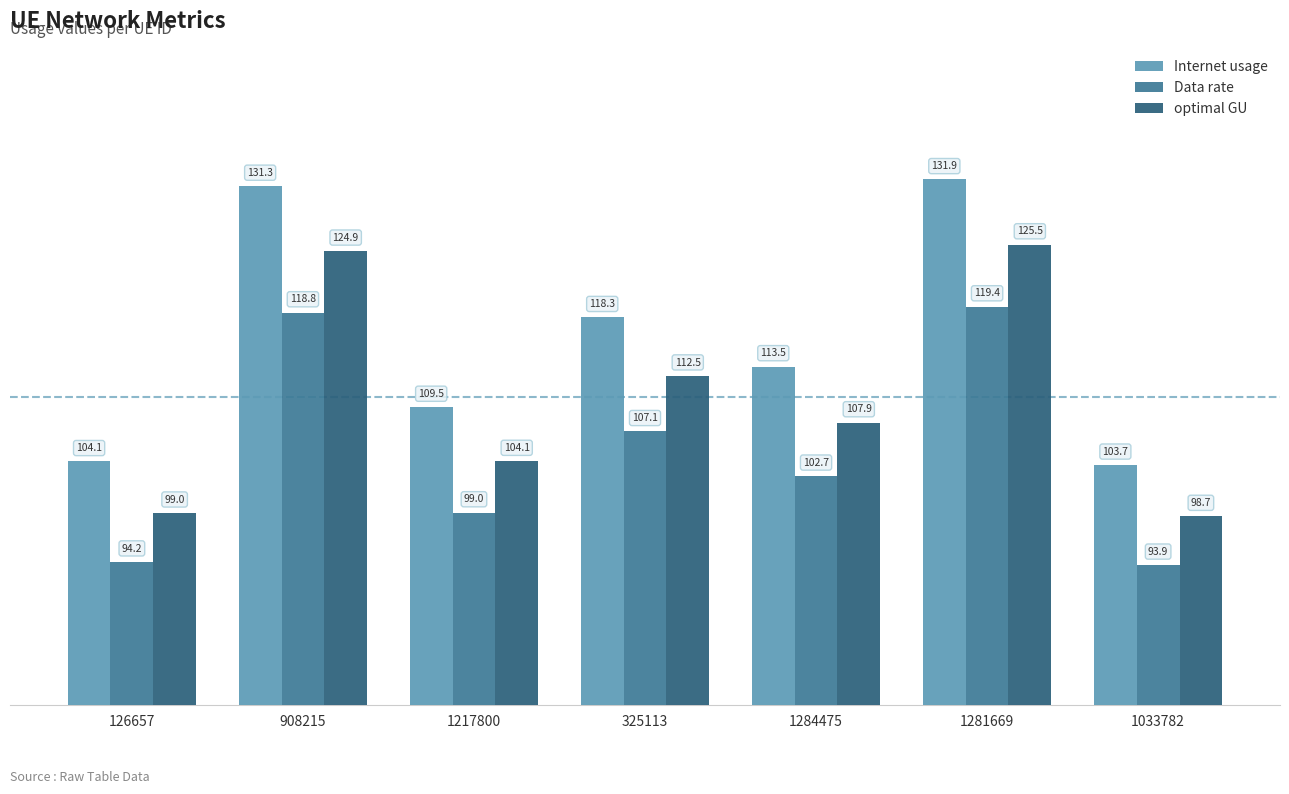

How many bars are there in each group?

3